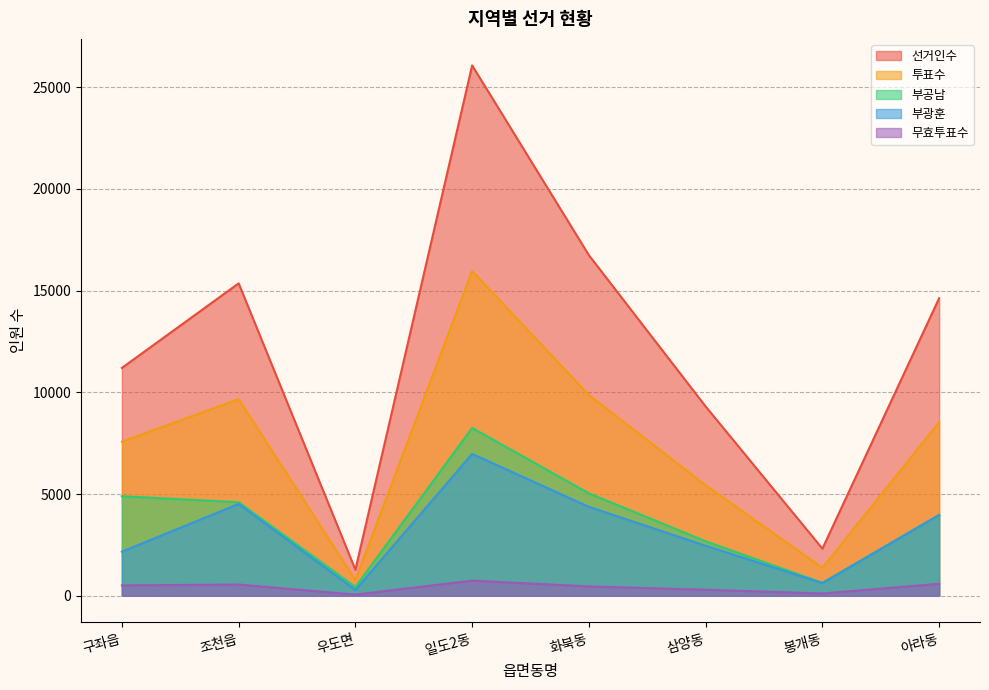

Reading right to left, what are all the values shown in this chart?

선거인수: 14626	2316	9304	16739	26067	1280	15356	11199
투표수: 8531	1375	5433	9865	15965	776	9663	7575
부공남: 3971	638	2677	5034	8248	432	4598	4893
부광훈: 3972	624	2460	4372	6973	286	4513	2169
무효투표수: 588	113	296	459	744	58	552	513